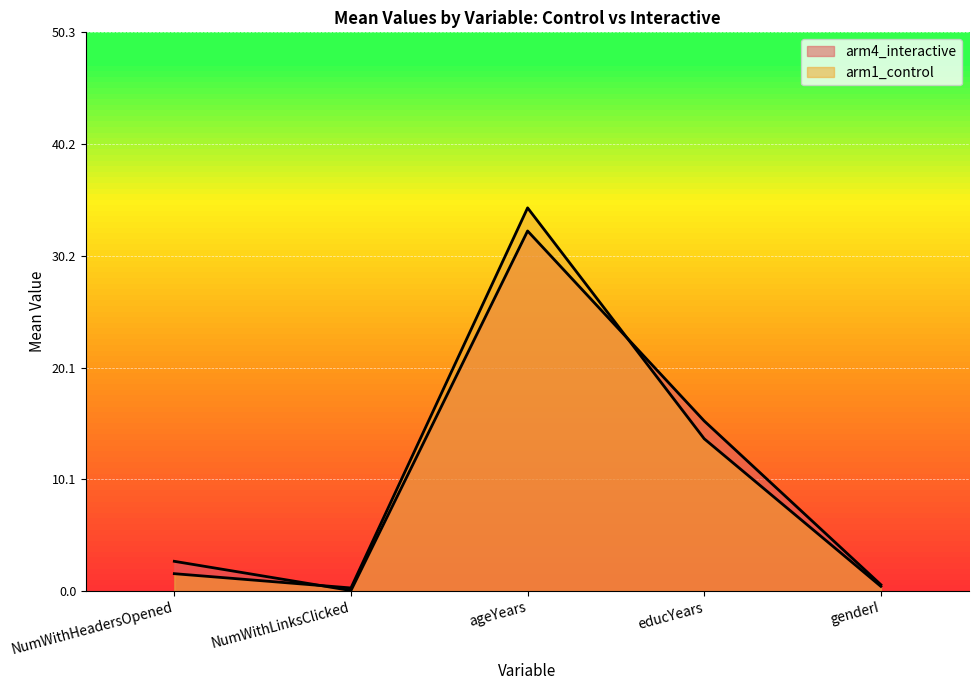

How many lines are shown in the chart?

2